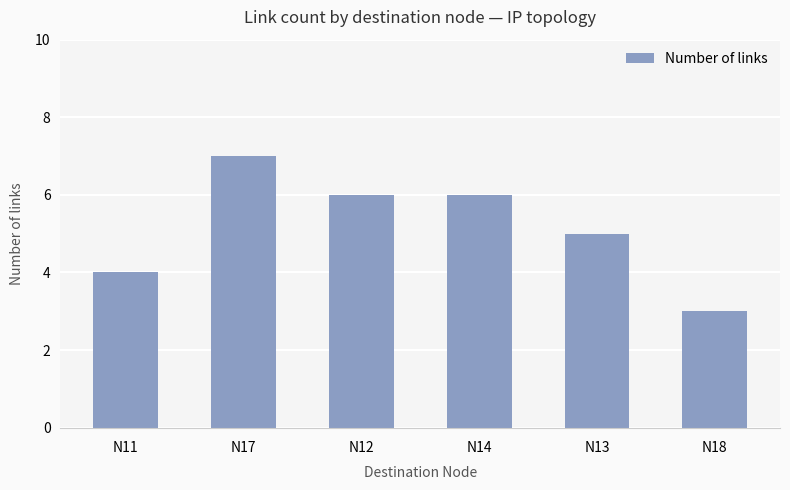

Which label corresponds to the largest value in the chart?

N17